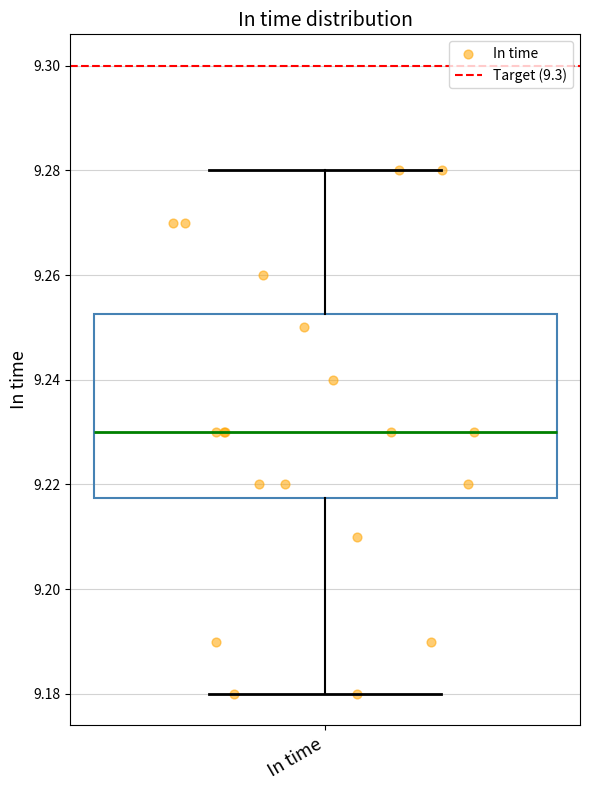

Transcribe this box plot: give where the median line is, the range the box spans, and where the two whiskers end, as read against the y-axis. The values are not printed on the chart, so give them approximately, as read against the axis.

median 9.230, box 9.218 to 9.252, whiskers 9.180 to 9.280